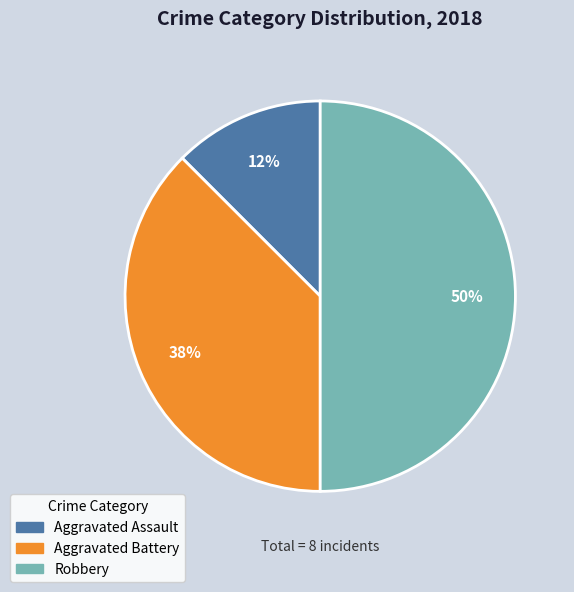

How many slices are in this pie chart?

3